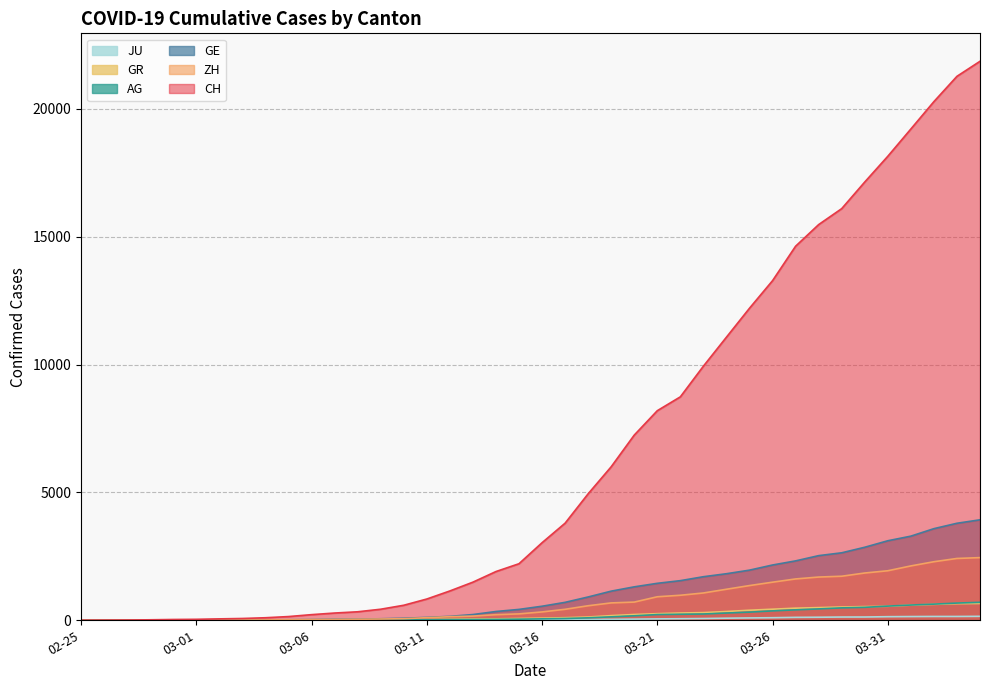

At which label is ZH closest to 1225?

2020-03-24